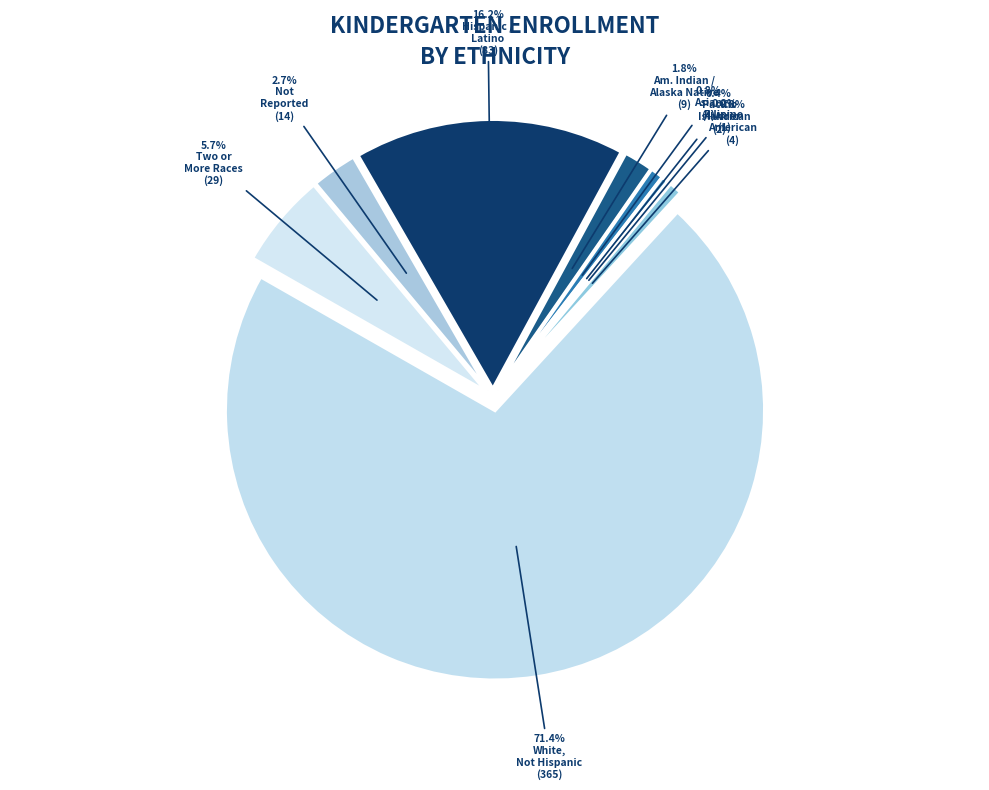

Which slice is the largest?

White, Not Hispanic